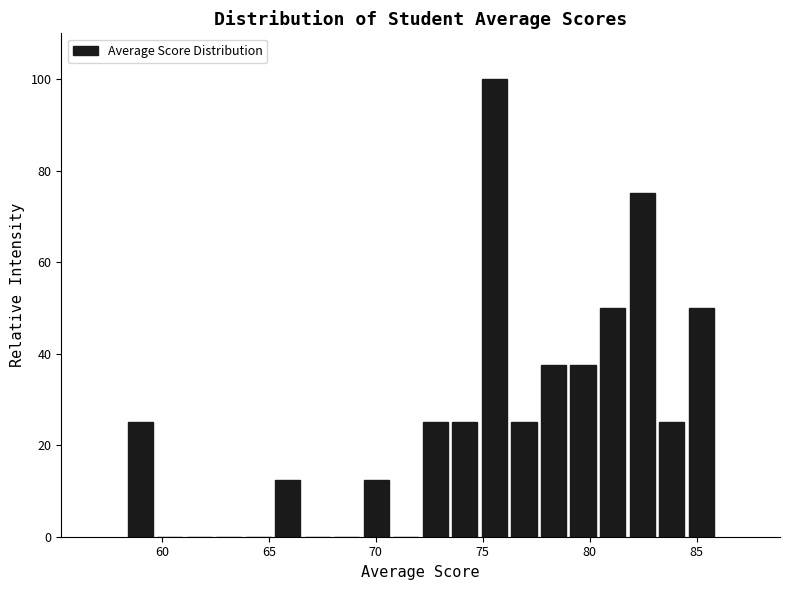

Read against the x-axis, roughly where is the centre of the tallest bar?

75.5